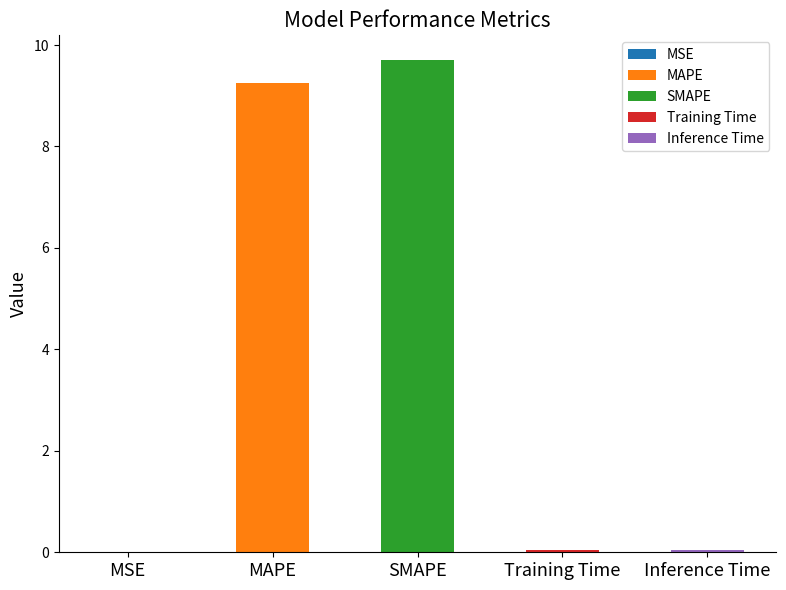

Is it true that the value at Inference Time is 0.0?

False